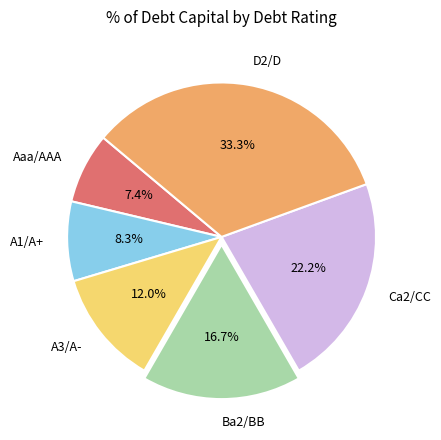

True or false: Aaa/AAA accounts for 1% of the total.

False